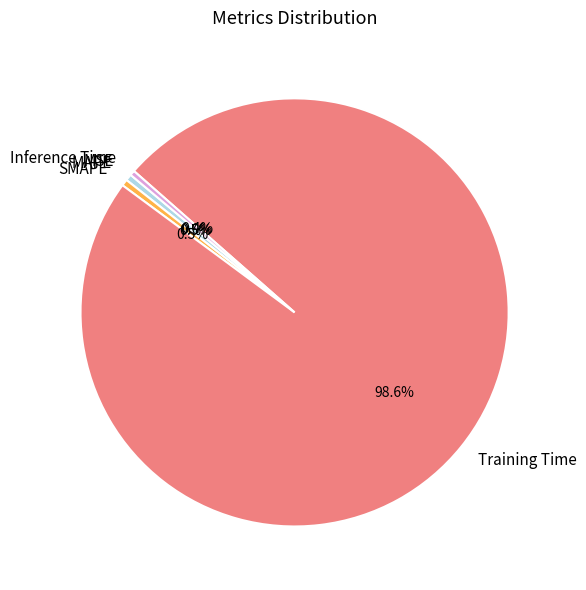

What percentage is the Training Time slice, to the nearest percent?

99%